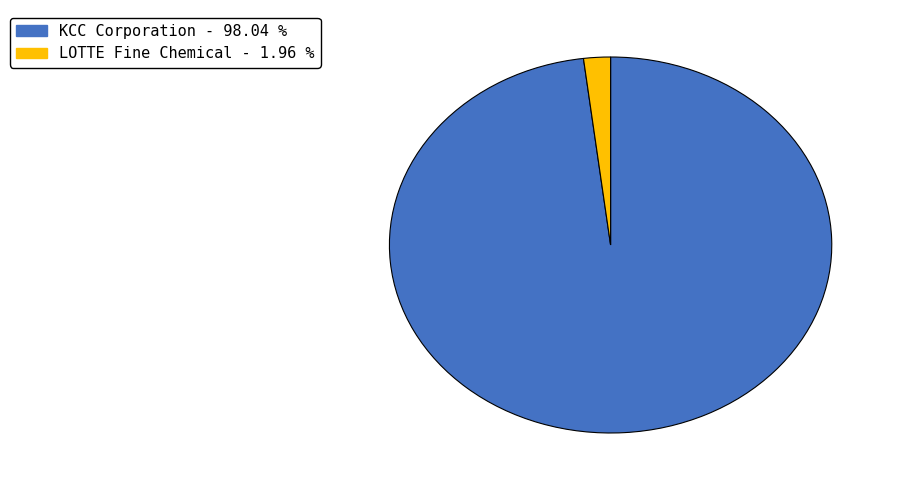

Which has a higher value, LOTTE Fine Chemical or KCC Corporation?

KCC Corporation